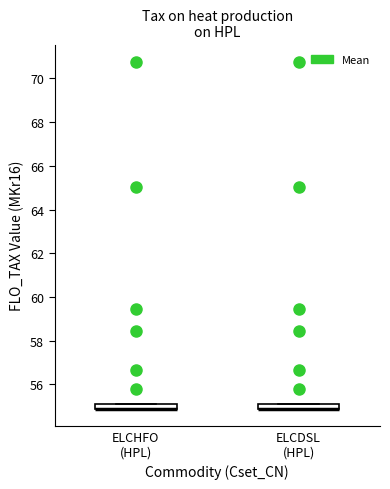

Where is the lower edge of the box for ELCDSL (HPL) on the y-axis? The values are not printed on the chart, so give them approximately, as read against the axis.

55.0